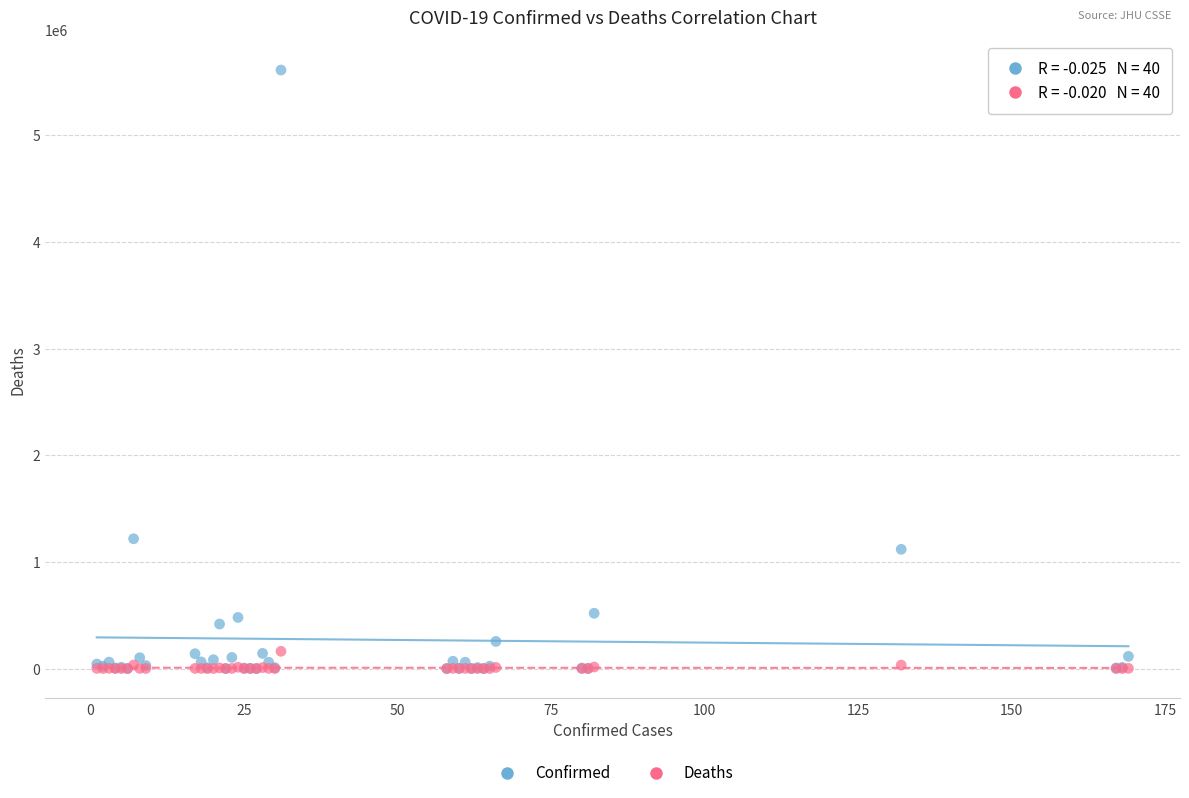

Which series contains the highest Y value?

Confirmed